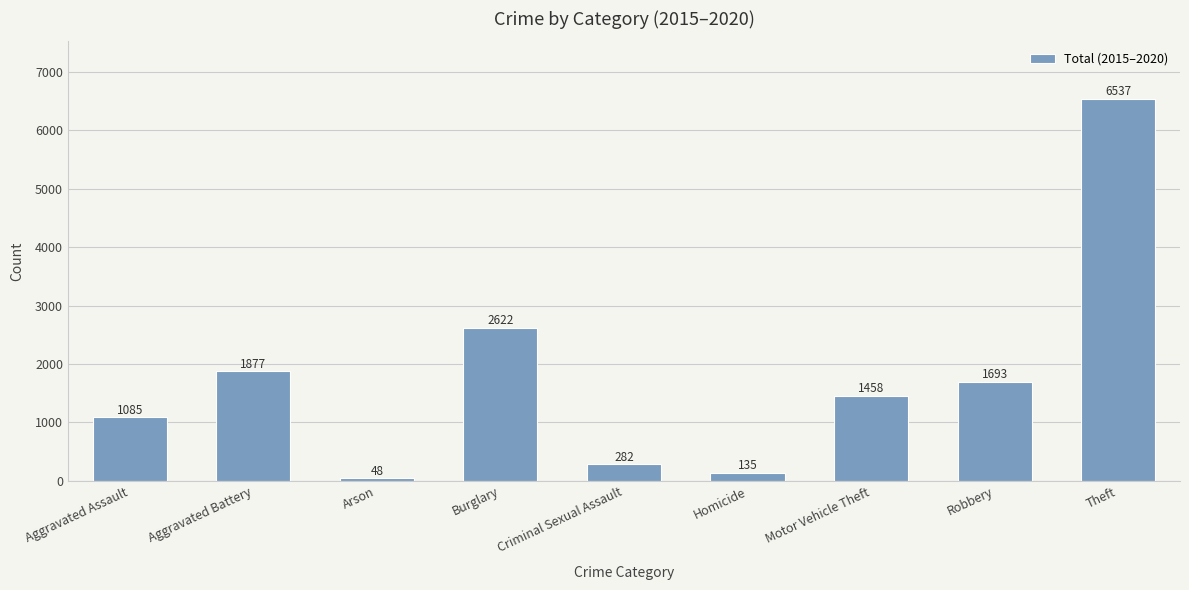

What is the label of the 7th bar from the left?

Motor Vehicle Theft